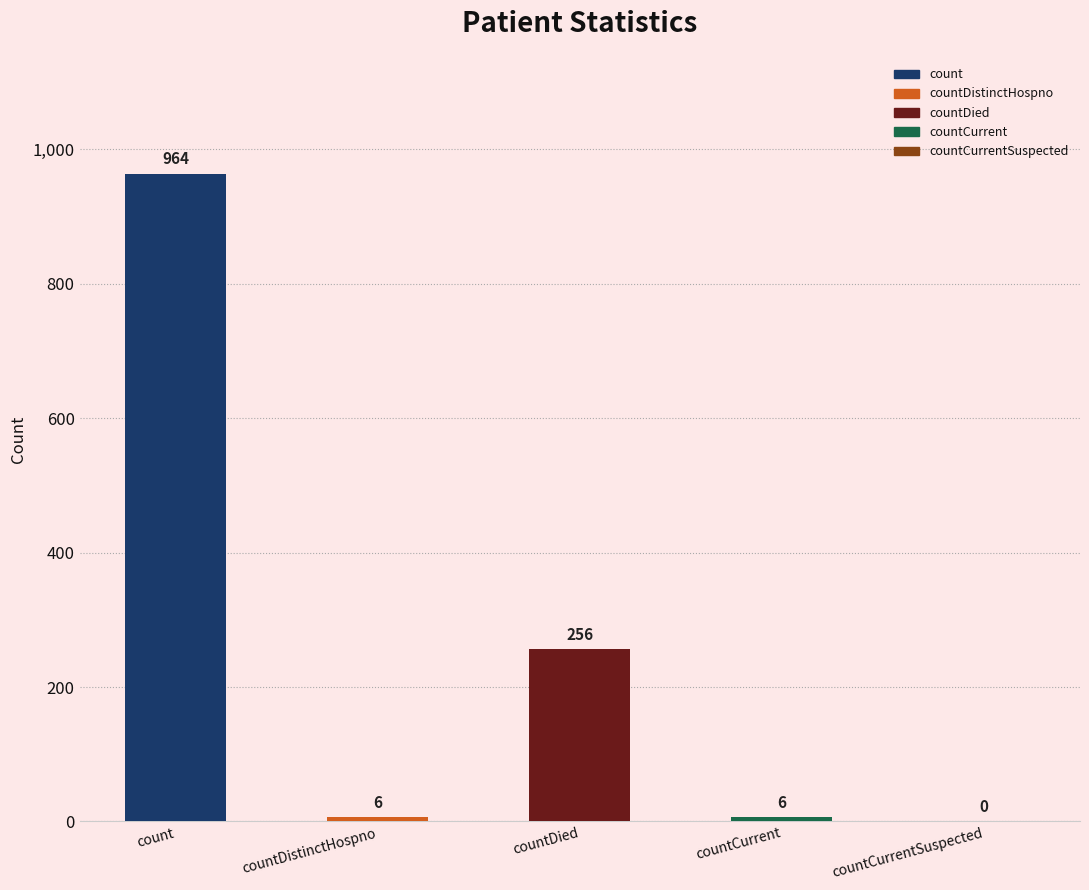

List the labels in order of value, largest first.

count, countDied, countDistinctHospno, countCurrent, countCurrentSuspected